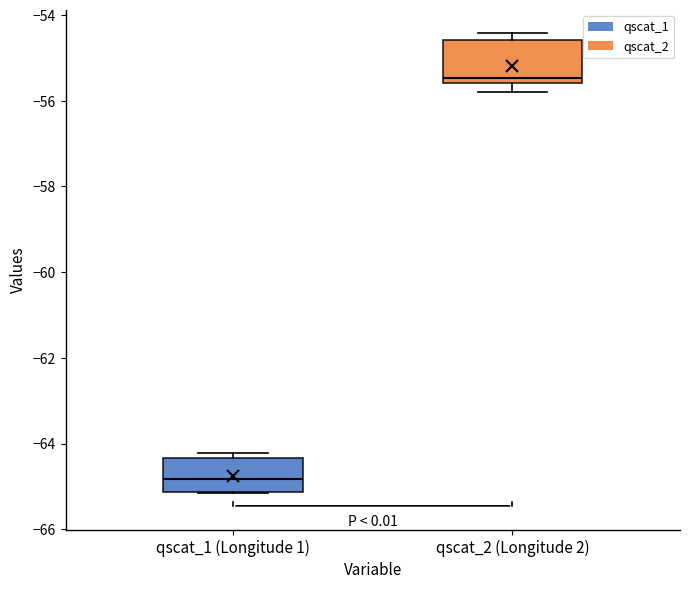

Reading left to right, read every box against the y-axis: the position of its median line, the range the box covers, and the ends of its whiskers. The values are not printed on the chart, so give them approximately, as read against the axis.

qscat_1 (Longitude 1): median -64.8, box -65.2 to -64.4, whiskers -65.2 to -64.2
qscat_2 (Longitude 2): median -55.4, box -55.6 to -54.6, whiskers -55.8 to -54.4